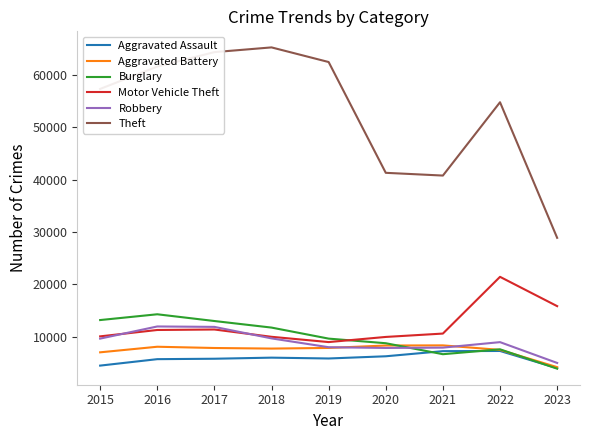

Is the value of Robbery at 2018 greater than the value of Motor Vehicle Theft at 2016?

No